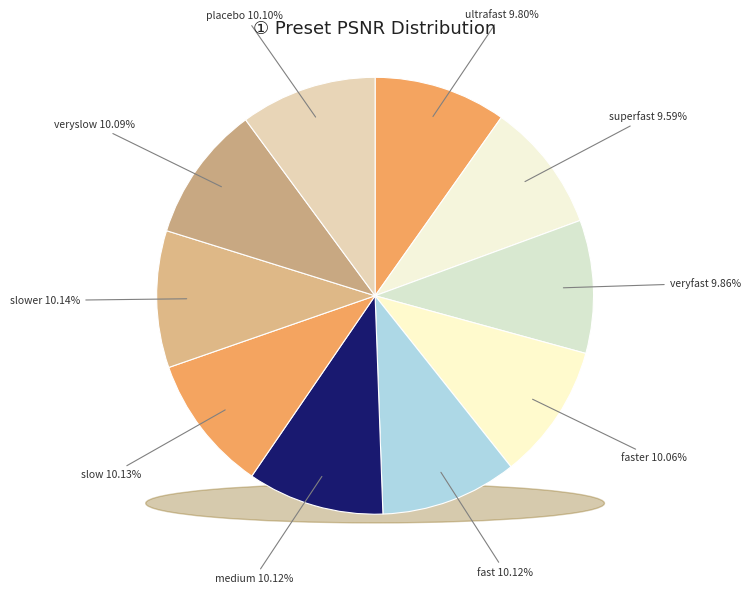

Which category has the smallest portion of the pie?

superfast